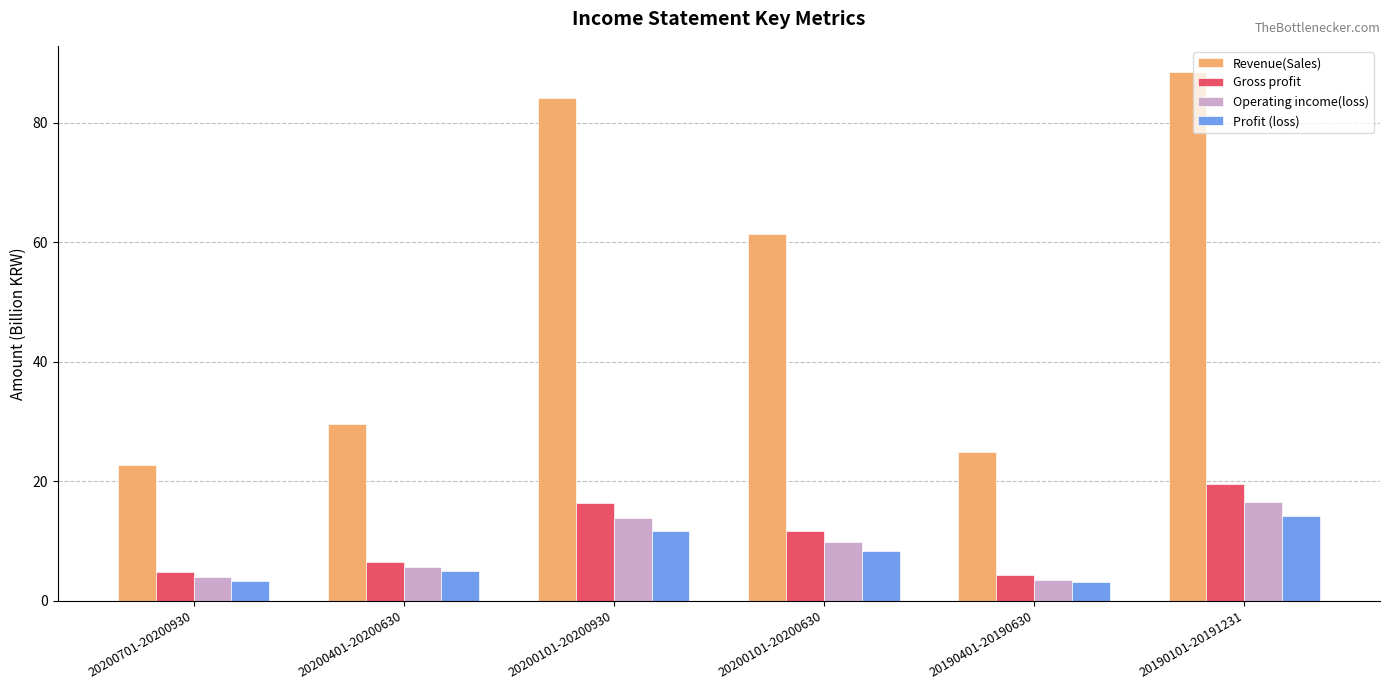

Where does the Gross profit series first go above 11?

20200101-20200930